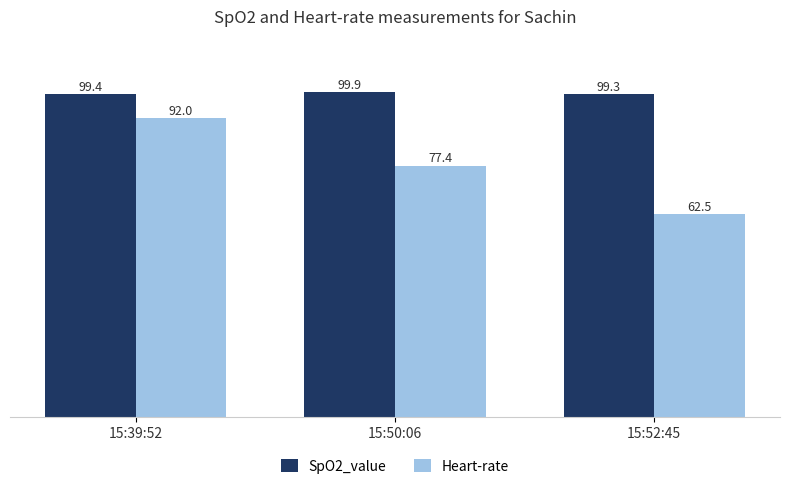

What is the highest value of the Heart-rate series?

92.0